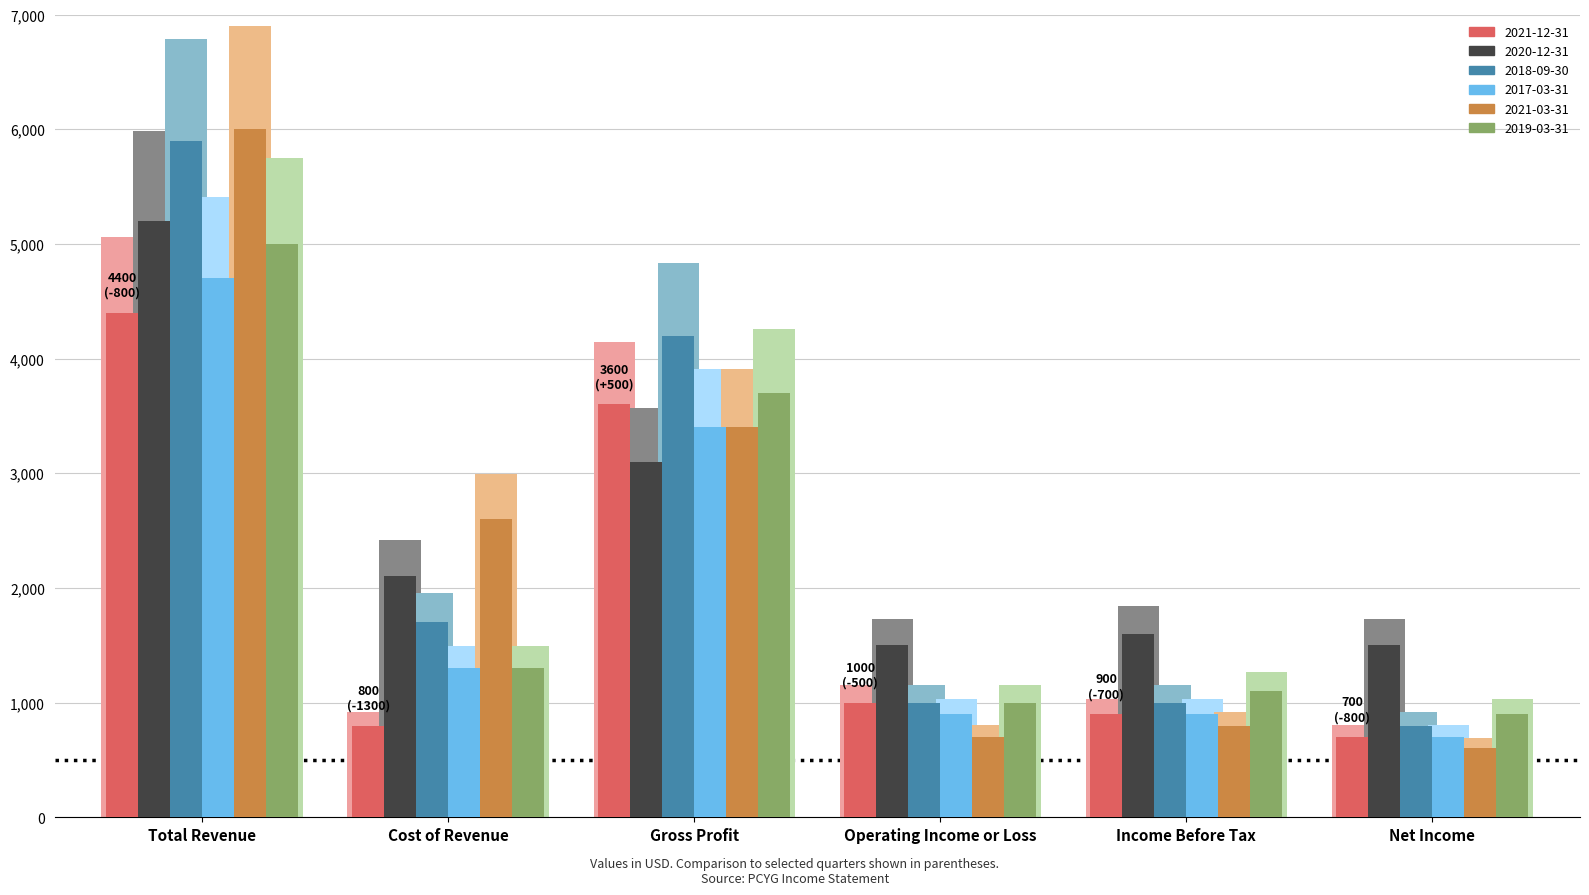

Which category has the highest value in the 2021-03-31 series?

Total Revenue